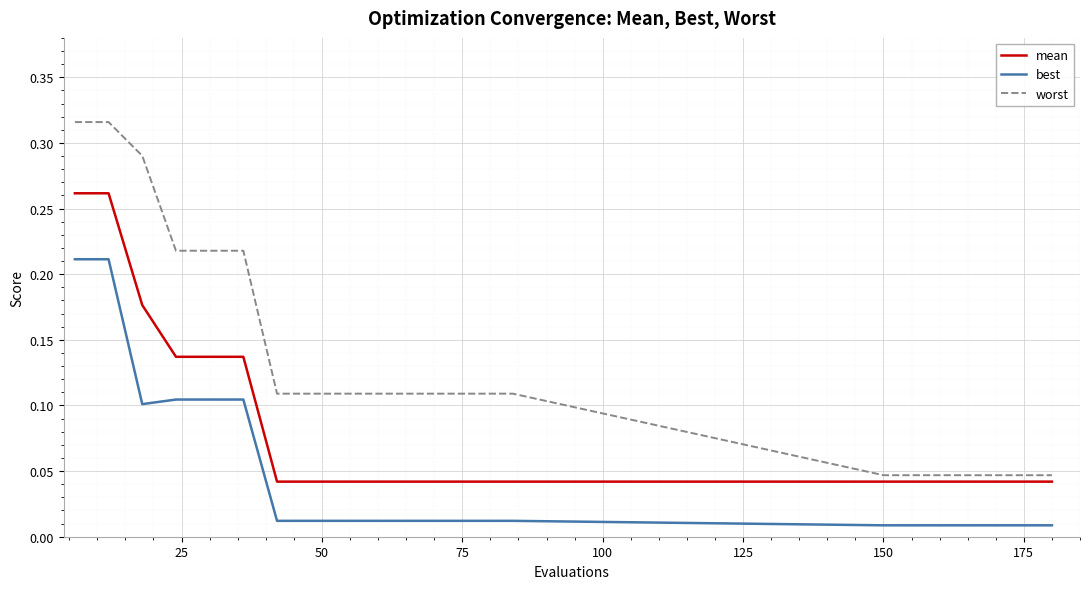

Which series has the largest total across all categories?

worst